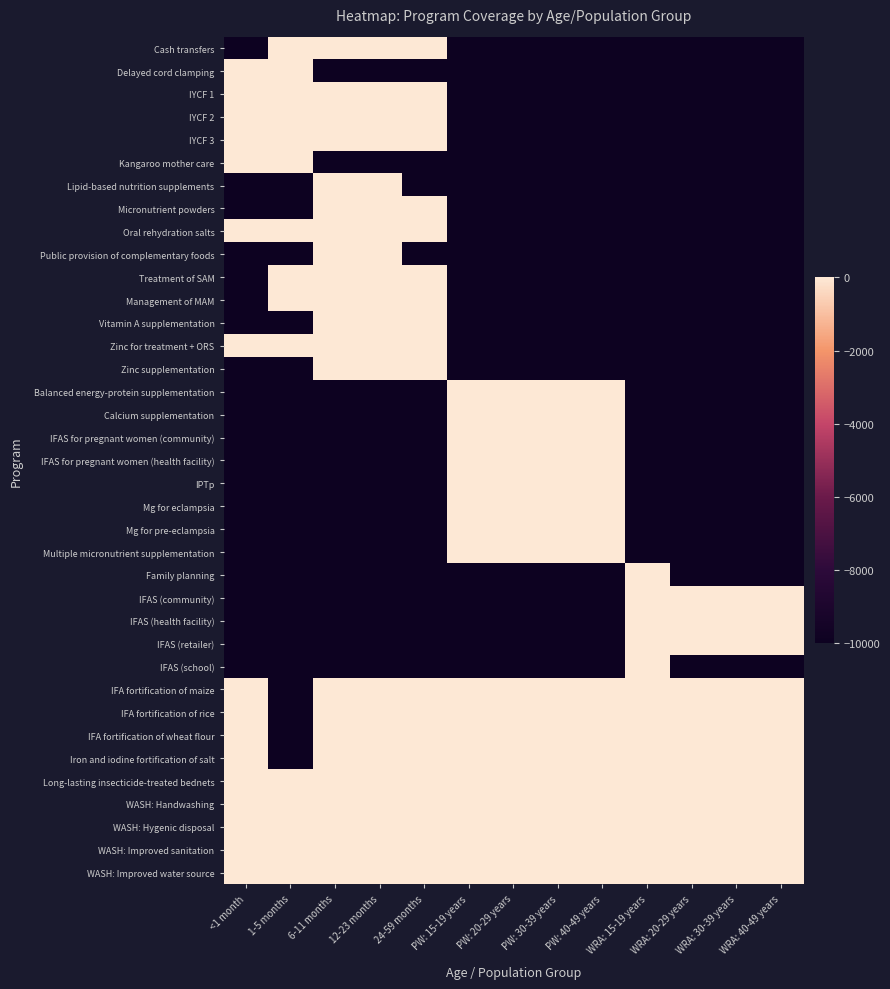

Reading right to left, list all the values displayed in this chart.

Cash transfers: WRA: 40-49 years=-10000	WRA: 30-39 years=-10000	WRA: 20-29 years=-10000	WRA: 15-19 years=-10000	PW: 40-49 years=-10000	PW: 30-39 years=-10000	PW: 20-29 years=-10000	PW: 15-19 years=-10000	24-59 months=0	12-23 months=0	6-11 months=0	1-5 months=0	<1 month=-10000
Delayed cord clamping: WRA: 40-49 years=-10000	WRA: 30-39 years=-10000	WRA: 20-29 years=-10000	WRA: 15-19 years=-10000	PW: 40-49 years=-10000	PW: 30-39 years=-10000	PW: 20-29 years=-10000	PW: 15-19 years=-10000	24-59 months=-10000	12-23 months=-10000	6-11 months=-10000	1-5 months=0	<1 month=0
IYCF 1: WRA: 40-49 years=-10000	WRA: 30-39 years=-10000	WRA: 20-29 years=-10000	WRA: 15-19 years=-10000	PW: 40-49 years=-10000	PW: 30-39 years=-10000	PW: 20-29 years=-10000	PW: 15-19 years=-10000	24-59 months=0	12-23 months=0	6-11 months=0	1-5 months=0	<1 month=0
IYCF 2: WRA: 40-49 years=-10000	WRA: 30-39 years=-10000	WRA: 20-29 years=-10000	WRA: 15-19 years=-10000	PW: 40-49 years=-10000	PW: 30-39 years=-10000	PW: 20-29 years=-10000	PW: 15-19 years=-10000	24-59 months=0	12-23 months=0	6-11 months=0	1-5 months=0	<1 month=0
IYCF 3: WRA: 40-49 years=-10000	WRA: 30-39 years=-10000	WRA: 20-29 years=-10000	WRA: 15-19 years=-10000	PW: 40-49 years=-10000	PW: 30-39 years=-10000	PW: 20-29 years=-10000	PW: 15-19 years=-10000	24-59 months=0	12-23 months=0	6-11 months=0	1-5 months=0	<1 month=0
Kangaroo mother care: WRA: 40-49 years=-10000	WRA: 30-39 years=-10000	WRA: 20-29 years=-10000	WRA: 15-19 years=-10000	PW: 40-49 years=-10000	PW: 30-39 years=-10000	PW: 20-29 years=-10000	PW: 15-19 years=-10000	24-59 months=-10000	12-23 months=-10000	6-11 months=-10000	1-5 months=0	<1 month=0
Lipid-based nutrition supplements: WRA: 40-49 years=-10000	WRA: 30-39 years=-10000	WRA: 20-29 years=-10000	WRA: 15-19 years=-10000	PW: 40-49 years=-10000	PW: 30-39 years=-10000	PW: 20-29 years=-10000	PW: 15-19 years=-10000	24-59 months=-10000	12-23 months=0	6-11 months=0	1-5 months=-10000	<1 month=-10000
Micronutrient powders: WRA: 40-49 years=-10000	WRA: 30-39 years=-10000	WRA: 20-29 years=-10000	WRA: 15-19 years=-10000	PW: 40-49 years=-10000	PW: 30-39 years=-10000	PW: 20-29 years=-10000	PW: 15-19 years=-10000	24-59 months=0	12-23 months=0	6-11 months=0	1-5 months=-10000	<1 month=-10000
Oral rehydration salts: WRA: 40-49 years=-10000	WRA: 30-39 years=-10000	WRA: 20-29 years=-10000	WRA: 15-19 years=-10000	PW: 40-49 years=-10000	PW: 30-39 years=-10000	PW: 20-29 years=-10000	PW: 15-19 years=-10000	24-59 months=0	12-23 months=0	6-11 months=0	1-5 months=0	<1 month=0
Public provision of complementary foods: WRA: 40-49 years=-10000	WRA: 30-39 years=-10000	WRA: 20-29 years=-10000	WRA: 15-19 years=-10000	PW: 40-49 years=-10000	PW: 30-39 years=-10000	PW: 20-29 years=-10000	PW: 15-19 years=-10000	24-59 months=-10000	12-23 months=0	6-11 months=0	1-5 months=-10000	<1 month=-10000
Treatment of SAM: WRA: 40-49 years=-10000	WRA: 30-39 years=-10000	WRA: 20-29 years=-10000	WRA: 15-19 years=-10000	PW: 40-49 years=-10000	PW: 30-39 years=-10000	PW: 20-29 years=-10000	PW: 15-19 years=-10000	24-59 months=0	12-23 months=0	6-11 months=0	1-5 months=0	<1 month=-10000
Management of MAM: WRA: 40-49 years=-10000	WRA: 30-39 years=-10000	WRA: 20-29 years=-10000	WRA: 15-19 years=-10000	PW: 40-49 years=-10000	PW: 30-39 years=-10000	PW: 20-29 years=-10000	PW: 15-19 years=-10000	24-59 months=0	12-23 months=0	6-11 months=0	1-5 months=0	<1 month=-10000
Vitamin A supplementation: WRA: 40-49 years=-10000	WRA: 30-39 years=-10000	WRA: 20-29 years=-10000	WRA: 15-19 years=-10000	PW: 40-49 years=-10000	PW: 30-39 years=-10000	PW: 20-29 years=-10000	PW: 15-19 years=-10000	24-59 months=0	12-23 months=0	6-11 months=0	1-5 months=-10000	<1 month=-10000
Zinc for treatment + ORS: WRA: 40-49 years=-10000	WRA: 30-39 years=-10000	WRA: 20-29 years=-10000	WRA: 15-19 years=-10000	PW: 40-49 years=-10000	PW: 30-39 years=-10000	PW: 20-29 years=-10000	PW: 15-19 years=-10000	24-59 months=0	12-23 months=0	6-11 months=0	1-5 months=0	<1 month=0
Zinc supplementation: WRA: 40-49 years=-10000	WRA: 30-39 years=-10000	WRA: 20-29 years=-10000	WRA: 15-19 years=-10000	PW: 40-49 years=-10000	PW: 30-39 years=-10000	PW: 20-29 years=-10000	PW: 15-19 years=-10000	24-59 months=0	12-23 months=0	6-11 months=0	1-5 months=-10000	<1 month=-10000
Balanced energy-protein supplementation: WRA: 40-49 years=-10000	WRA: 30-39 years=-10000	WRA: 20-29 years=-10000	WRA: 15-19 years=-10000	PW: 40-49 years=0	PW: 30-39 years=0	PW: 20-29 years=0	PW: 15-19 years=0	24-59 months=-10000	12-23 months=-10000	6-11 months=-10000	1-5 months=-10000	<1 month=-10000
Calcium supplementation: WRA: 40-49 years=-10000	WRA: 30-39 years=-10000	WRA: 20-29 years=-10000	WRA: 15-19 years=-10000	PW: 40-49 years=0	PW: 30-39 years=0	PW: 20-29 years=0	PW: 15-19 years=0	24-59 months=-10000	12-23 months=-10000	6-11 months=-10000	1-5 months=-10000	<1 month=-10000
IFAS for pregnant women (community): WRA: 40-49 years=-10000	WRA: 30-39 years=-10000	WRA: 20-29 years=-10000	WRA: 15-19 years=-10000	PW: 40-49 years=0	PW: 30-39 years=0	PW: 20-29 years=0	PW: 15-19 years=0	24-59 months=-10000	12-23 months=-10000	6-11 months=-10000	1-5 months=-10000	<1 month=-10000
IFAS for pregnant women (health facility): WRA: 40-49 years=-10000	WRA: 30-39 years=-10000	WRA: 20-29 years=-10000	WRA: 15-19 years=-10000	PW: 40-49 years=0	PW: 30-39 years=0	PW: 20-29 years=0	PW: 15-19 years=0	24-59 months=-10000	12-23 months=-10000	6-11 months=-10000	1-5 months=-10000	<1 month=-10000
IPTp: WRA: 40-49 years=-10000	WRA: 30-39 years=-10000	WRA: 20-29 years=-10000	WRA: 15-19 years=-10000	PW: 40-49 years=0	PW: 30-39 years=0	PW: 20-29 years=0	PW: 15-19 years=0	24-59 months=-10000	12-23 months=-10000	6-11 months=-10000	1-5 months=-10000	<1 month=-10000
Mg for eclampsia: WRA: 40-49 years=-10000	WRA: 30-39 years=-10000	WRA: 20-29 years=-10000	WRA: 15-19 years=-10000	PW: 40-49 years=0	PW: 30-39 years=0	PW: 20-29 years=0	PW: 15-19 years=0	24-59 months=-10000	12-23 months=-10000	6-11 months=-10000	1-5 months=-10000	<1 month=-10000
Mg for pre-eclampsia: WRA: 40-49 years=-10000	WRA: 30-39 years=-10000	WRA: 20-29 years=-10000	WRA: 15-19 years=-10000	PW: 40-49 years=0	PW: 30-39 years=0	PW: 20-29 years=0	PW: 15-19 years=0	24-59 months=-10000	12-23 months=-10000	6-11 months=-10000	1-5 months=-10000	<1 month=-10000
Multiple micronutrient supplementation: WRA: 40-49 years=-10000	WRA: 30-39 years=-10000	WRA: 20-29 years=-10000	WRA: 15-19 years=-10000	PW: 40-49 years=0	PW: 30-39 years=0	PW: 20-29 years=0	PW: 15-19 years=0	24-59 months=-10000	12-23 months=-10000	6-11 months=-10000	1-5 months=-10000	<1 month=-10000
Family planning: WRA: 40-49 years=-10000	WRA: 30-39 years=-10000	WRA: 20-29 years=-10000	WRA: 15-19 years=0	PW: 40-49 years=-10000	PW: 30-39 years=-10000	PW: 20-29 years=-10000	PW: 15-19 years=-10000	24-59 months=-10000	12-23 months=-10000	6-11 months=-10000	1-5 months=-10000	<1 month=-10000
IFAS (community): WRA: 40-49 years=0	WRA: 30-39 years=0	WRA: 20-29 years=0	WRA: 15-19 years=0	PW: 40-49 years=-10000	PW: 30-39 years=-10000	PW: 20-29 years=-10000	PW: 15-19 years=-10000	24-59 months=-10000	12-23 months=-10000	6-11 months=-10000	1-5 months=-10000	<1 month=-10000
IFAS (health facility): WRA: 40-49 years=0	WRA: 30-39 years=0	WRA: 20-29 years=0	WRA: 15-19 years=0	PW: 40-49 years=-10000	PW: 30-39 years=-10000	PW: 20-29 years=-10000	PW: 15-19 years=-10000	24-59 months=-10000	12-23 months=-10000	6-11 months=-10000	1-5 months=-10000	<1 month=-10000
IFAS (retailer): WRA: 40-49 years=0	WRA: 30-39 years=0	WRA: 20-29 years=0	WRA: 15-19 years=0	PW: 40-49 years=-10000	PW: 30-39 years=-10000	PW: 20-29 years=-10000	PW: 15-19 years=-10000	24-59 months=-10000	12-23 months=-10000	6-11 months=-10000	1-5 months=-10000	<1 month=-10000
IFAS (school): WRA: 40-49 years=-10000	WRA: 30-39 years=-10000	WRA: 20-29 years=-10000	WRA: 15-19 years=0	PW: 40-49 years=-10000	PW: 30-39 years=-10000	PW: 20-29 years=-10000	PW: 15-19 years=-10000	24-59 months=-10000	12-23 months=-10000	6-11 months=-10000	1-5 months=-10000	<1 month=-10000
IFA fortification of maize: WRA: 40-49 years=0	WRA: 30-39 years=0	WRA: 20-29 years=0	WRA: 15-19 years=0	PW: 40-49 years=0	PW: 30-39 years=0	PW: 20-29 years=0	PW: 15-19 years=0	24-59 months=0	12-23 months=0	6-11 months=0	1-5 months=-10000	<1 month=0
IFA fortification of rice: WRA: 40-49 years=0	WRA: 30-39 years=0	WRA: 20-29 years=0	WRA: 15-19 years=0	PW: 40-49 years=0	PW: 30-39 years=0	PW: 20-29 years=0	PW: 15-19 years=0	24-59 months=0	12-23 months=0	6-11 months=0	1-5 months=-10000	<1 month=0
IFA fortification of wheat flour: WRA: 40-49 years=0	WRA: 30-39 years=0	WRA: 20-29 years=0	WRA: 15-19 years=0	PW: 40-49 years=0	PW: 30-39 years=0	PW: 20-29 years=0	PW: 15-19 years=0	24-59 months=0	12-23 months=0	6-11 months=0	1-5 months=-10000	<1 month=0
Iron and iodine fortification of salt: WRA: 40-49 years=0	WRA: 30-39 years=0	WRA: 20-29 years=0	WRA: 15-19 years=0	PW: 40-49 years=0	PW: 30-39 years=0	PW: 20-29 years=0	PW: 15-19 years=0	24-59 months=0	12-23 months=0	6-11 months=0	1-5 months=-10000	<1 month=0
Long-lasting insecticide-treated bednets: WRA: 40-49 years=0	WRA: 30-39 years=0	WRA: 20-29 years=0	WRA: 15-19 years=0	PW: 40-49 years=0	PW: 30-39 years=0	PW: 20-29 years=0	PW: 15-19 years=0	24-59 months=0	12-23 months=0	6-11 months=0	1-5 months=0	<1 month=0
WASH: Handwashing: WRA: 40-49 years=0	WRA: 30-39 years=0	WRA: 20-29 years=0	WRA: 15-19 years=0	PW: 40-49 years=0	PW: 30-39 years=0	PW: 20-29 years=0	PW: 15-19 years=0	24-59 months=0	12-23 months=0	6-11 months=0	1-5 months=0	<1 month=0
WASH: Hygenic disposal: WRA: 40-49 years=0	WRA: 30-39 years=0	WRA: 20-29 years=0	WRA: 15-19 years=0	PW: 40-49 years=0	PW: 30-39 years=0	PW: 20-29 years=0	PW: 15-19 years=0	24-59 months=0	12-23 months=0	6-11 months=0	1-5 months=0	<1 month=0
WASH: Improved sanitation: WRA: 40-49 years=0	WRA: 30-39 years=0	WRA: 20-29 years=0	WRA: 15-19 years=0	PW: 40-49 years=0	PW: 30-39 years=0	PW: 20-29 years=0	PW: 15-19 years=0	24-59 months=0	12-23 months=0	6-11 months=0	1-5 months=0	<1 month=0
WASH: Improved water source: WRA: 40-49 years=0	WRA: 30-39 years=0	WRA: 20-29 years=0	WRA: 15-19 years=0	PW: 40-49 years=0	PW: 30-39 years=0	PW: 20-29 years=0	PW: 15-19 years=0	24-59 months=0	12-23 months=0	6-11 months=0	1-5 months=0	<1 month=0